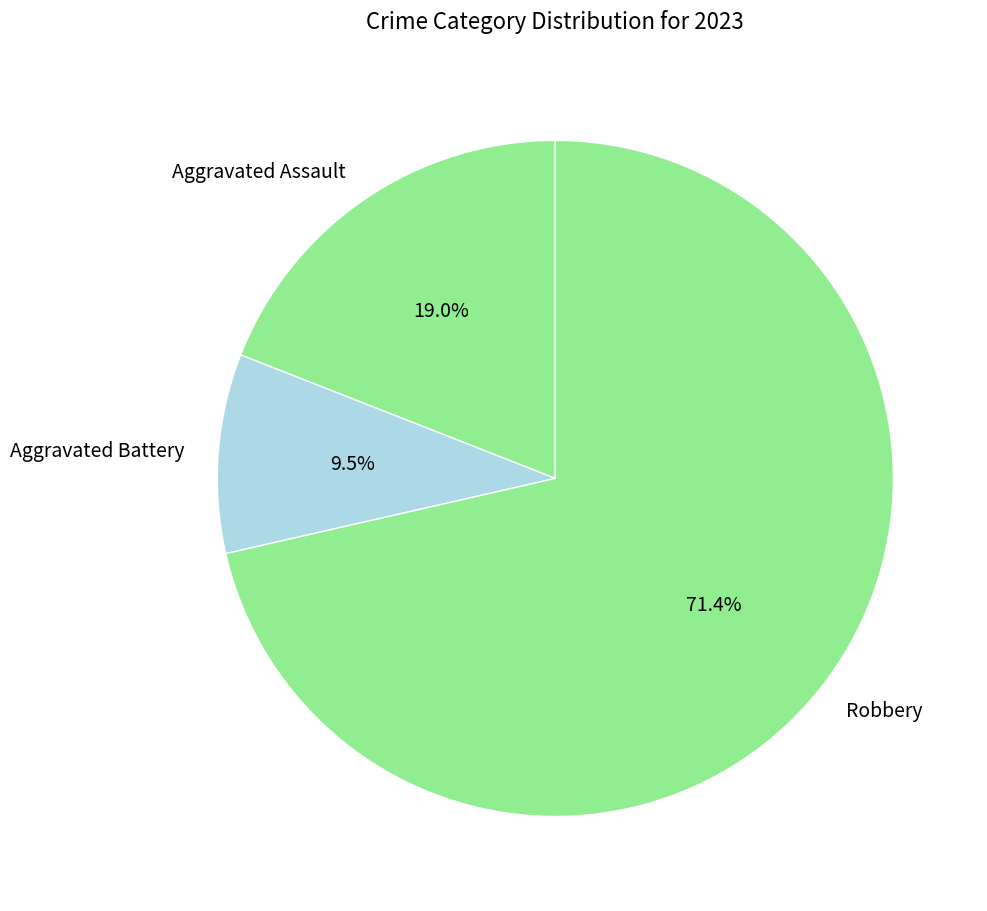

True or false: Robbery accounts for 86% of the total.

False